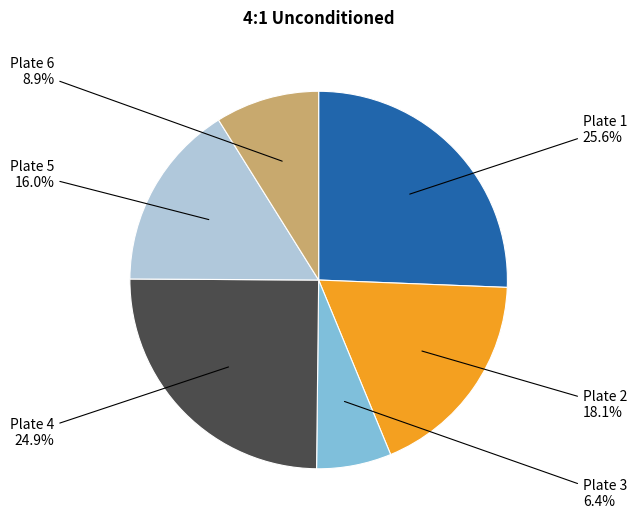

To the nearest percent, what portion does Plate 4 represent?

25%